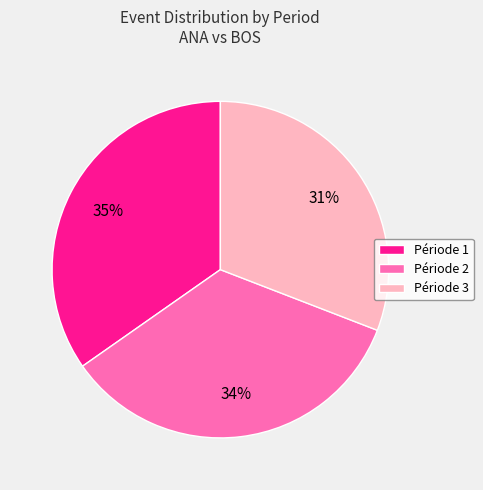

Which category has the smallest portion of the pie?

Période 3